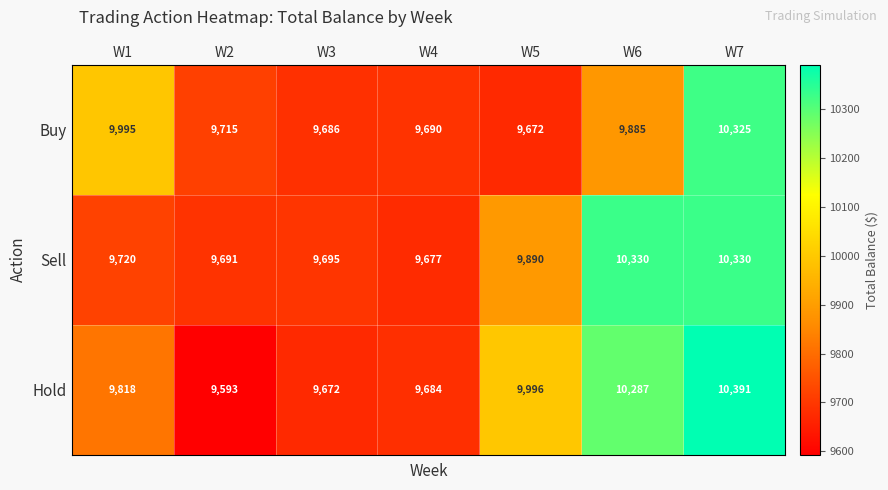

Between W3 and W5, which series saw the biggest shift?

Hold